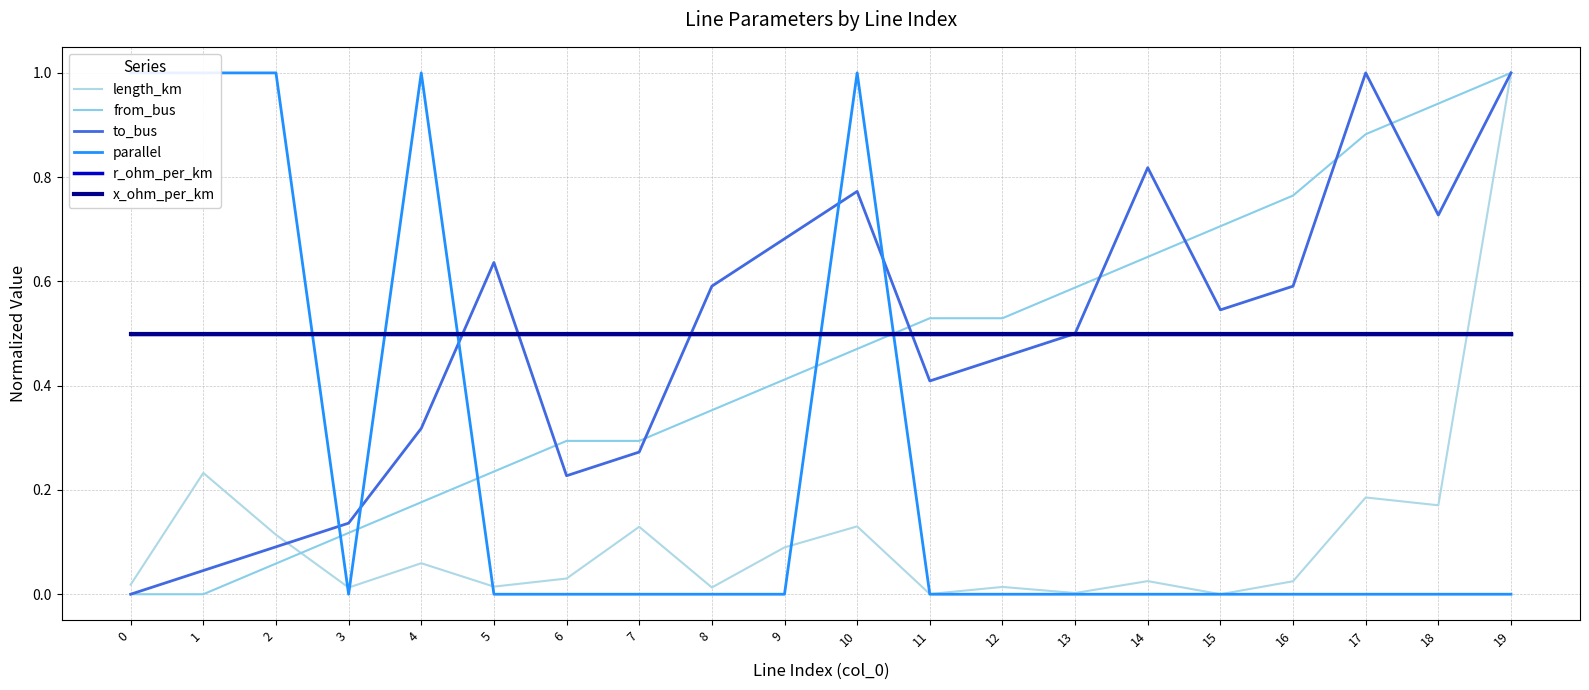

What is the difference between the second highest and minimum values in the to_bus series?

1.0